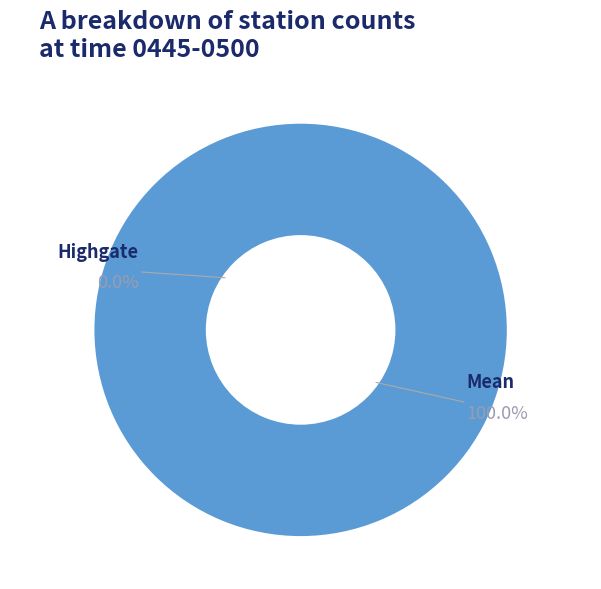

To the nearest percent, what is the combined percentage of Mean and Highgate?

100%